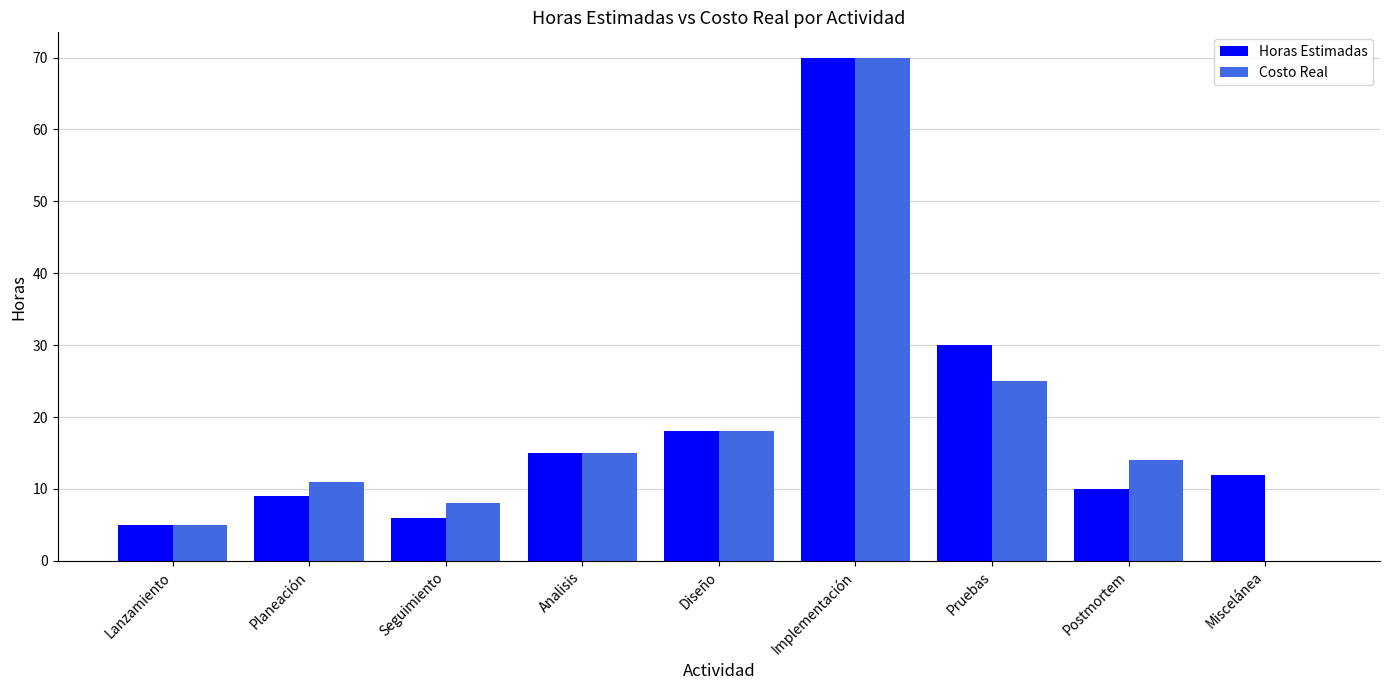

Where is Costo Real nearest to the value 35?

Pruebas